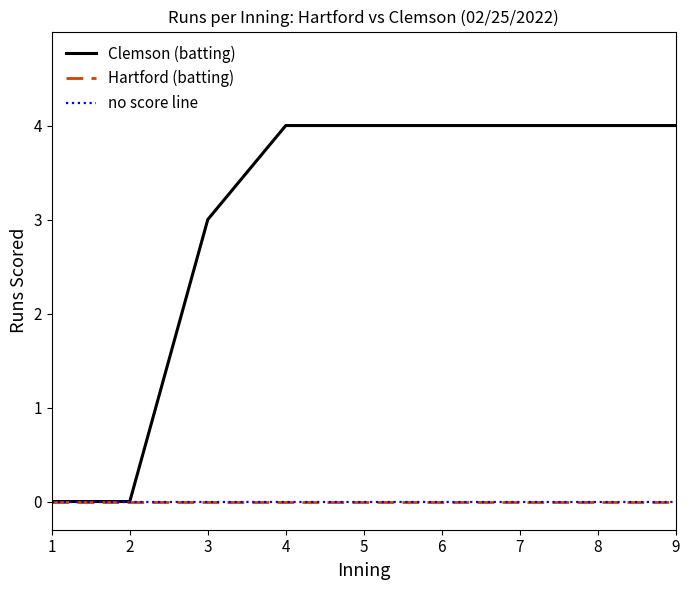

Which label corresponds to the smallest value in the chart?

1